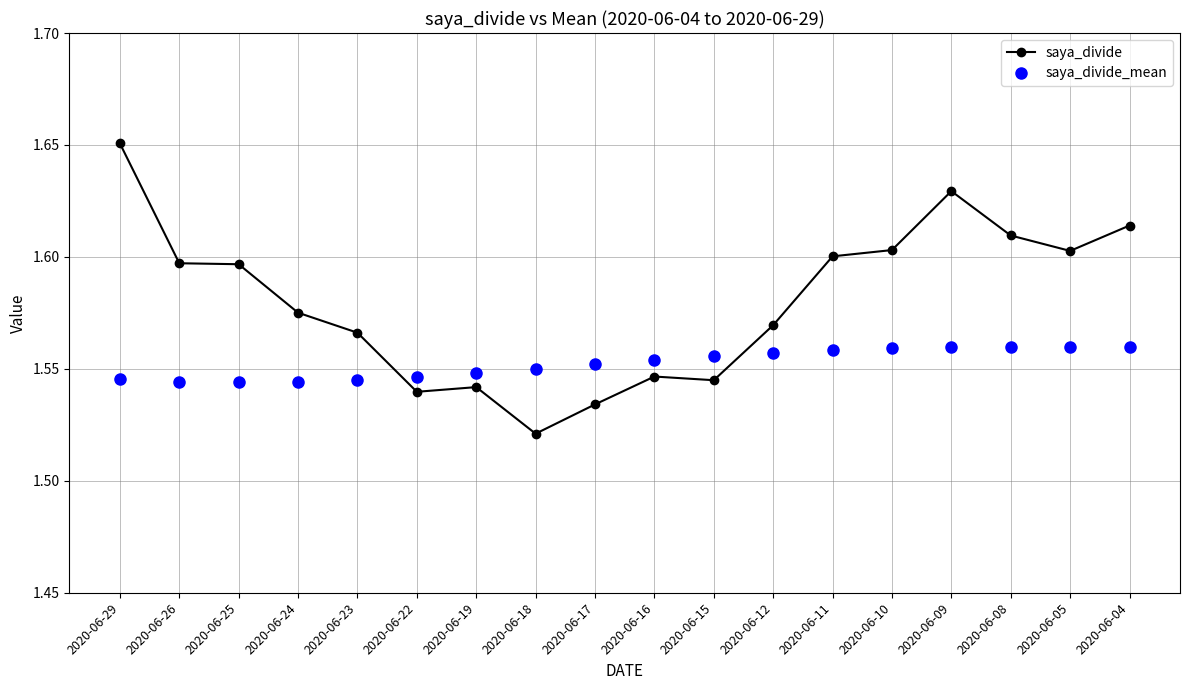

Between 2020-06-29 and 2020-06-04, which series saw the biggest shift?

saya_divide